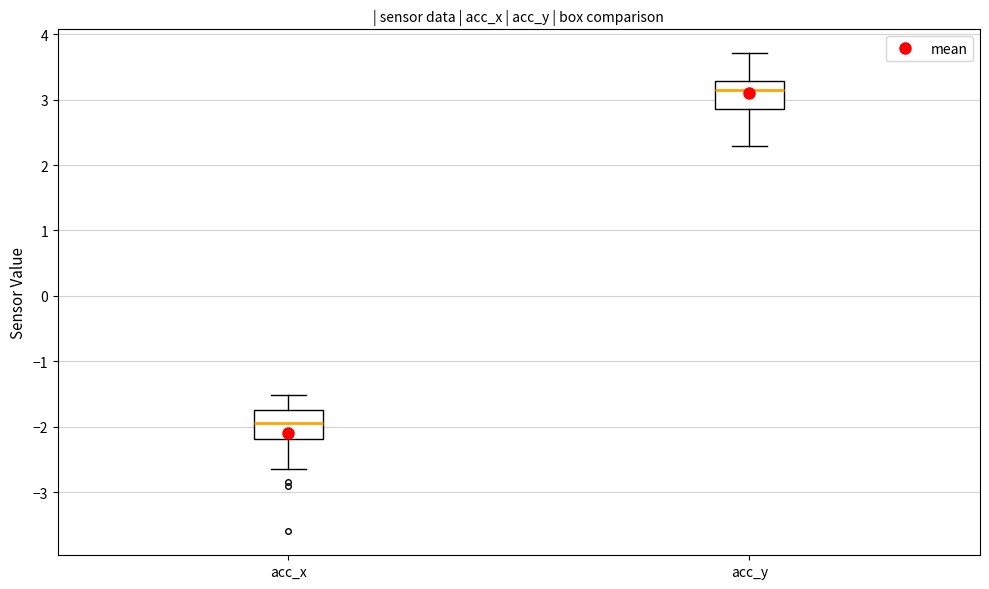

Which box's median line is the highest?

acc_y